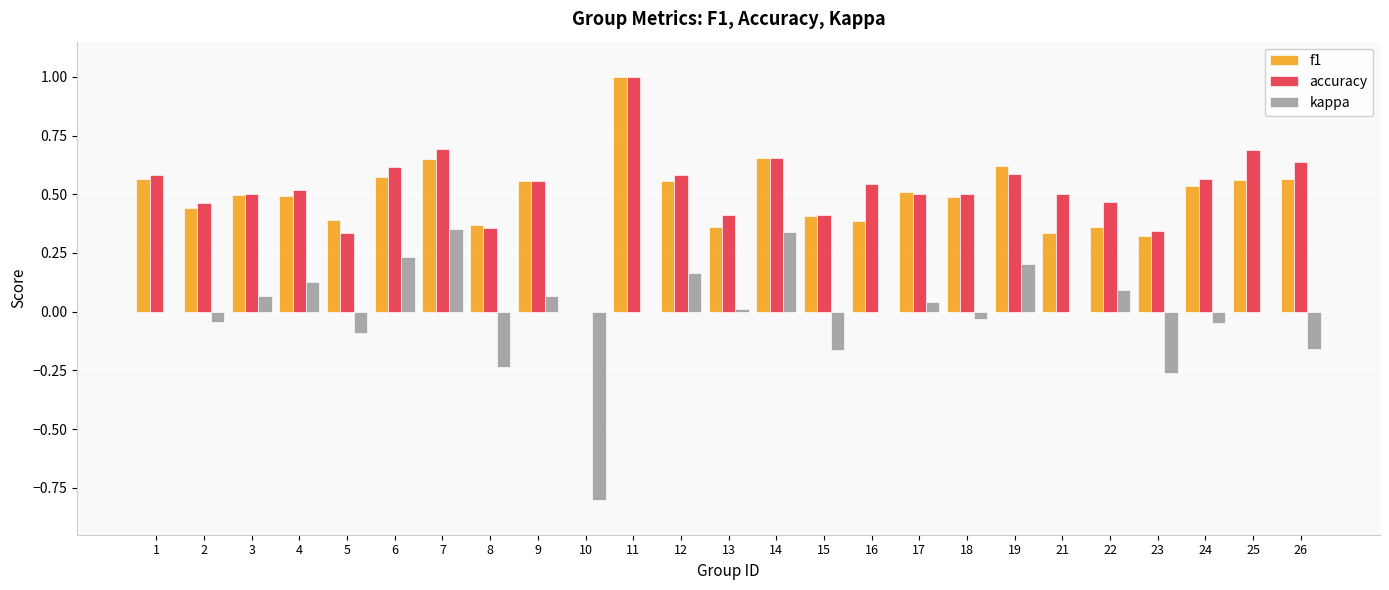

What is the sum of all accuracy values?

13.0